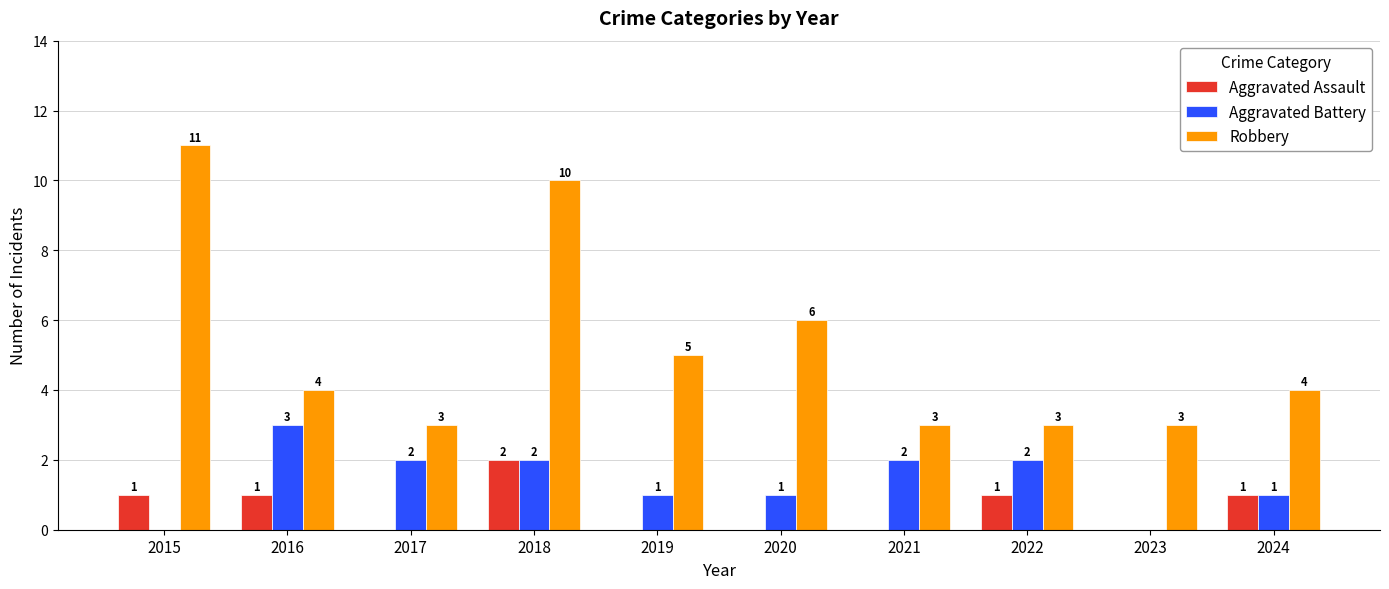

What is the sum of the Aggravated Battery values at 2024 and 2015?

1